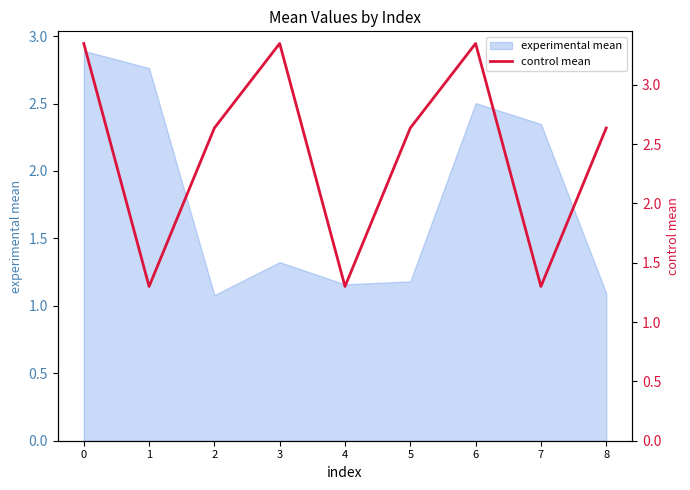

What is the sum of all values?

21.8